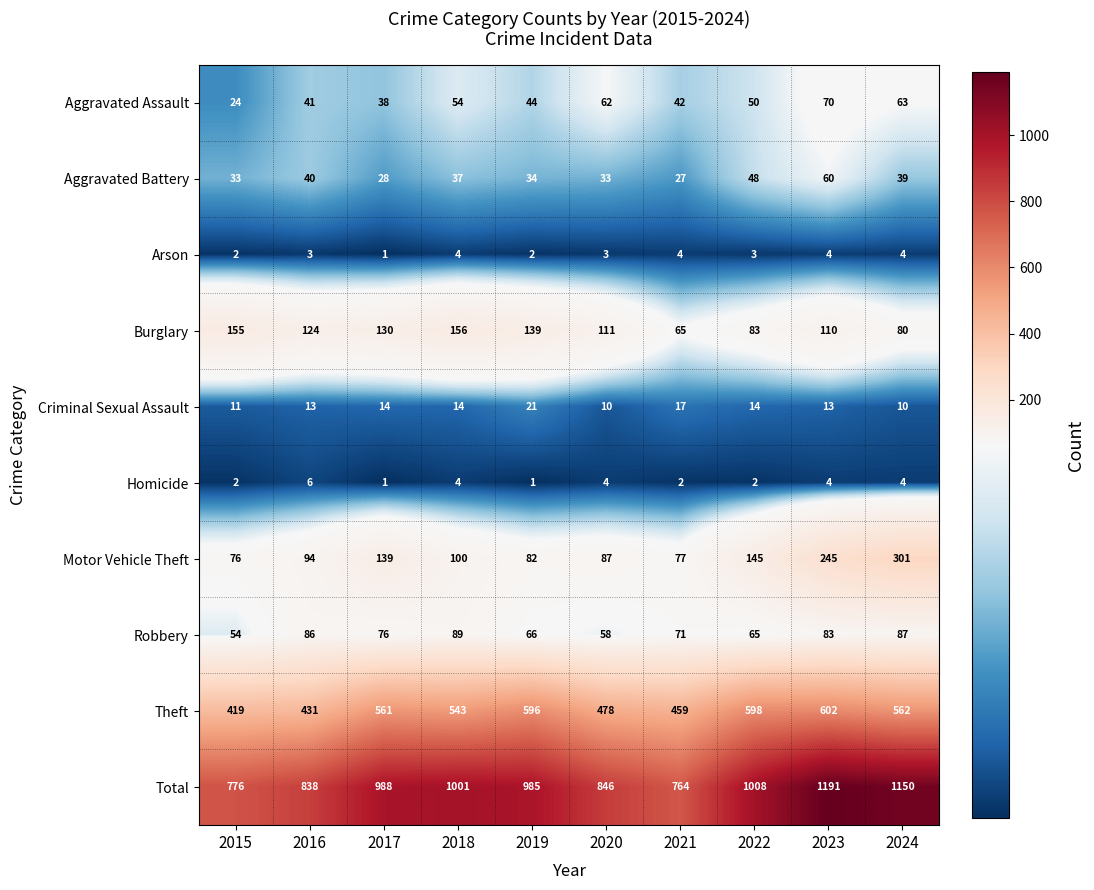

What is the sum of all Arson values?

30